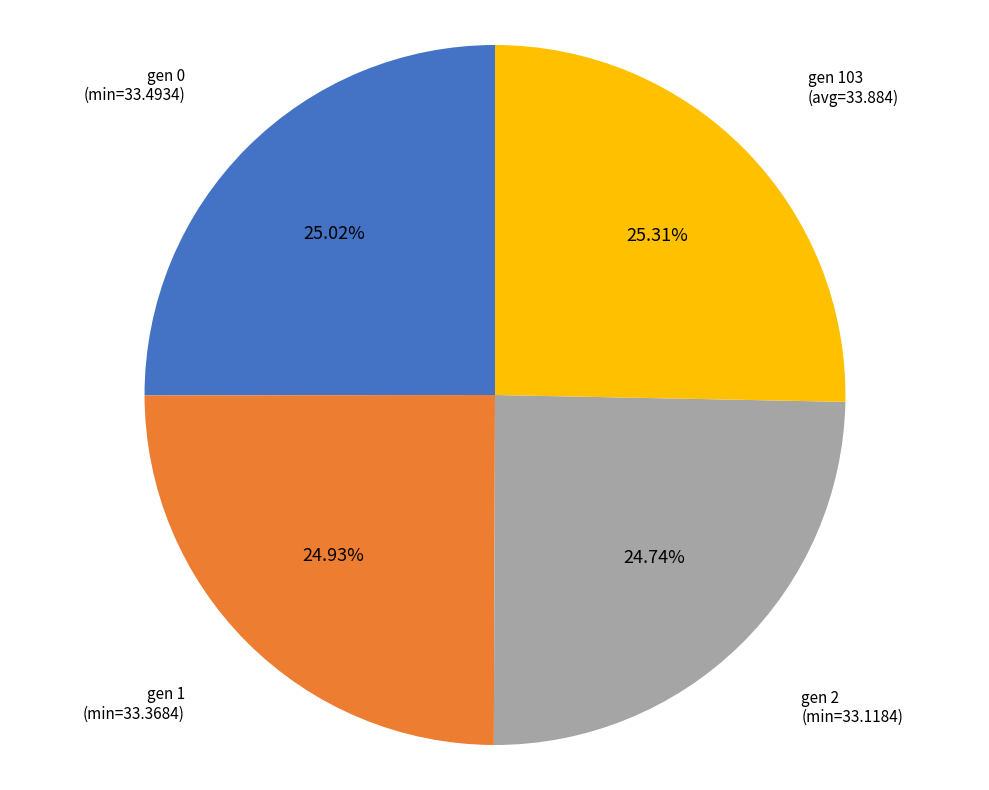

Combined, do gen 1 (min=33.3684) and gen 2 (min=33.1184) account for over 50%?

No